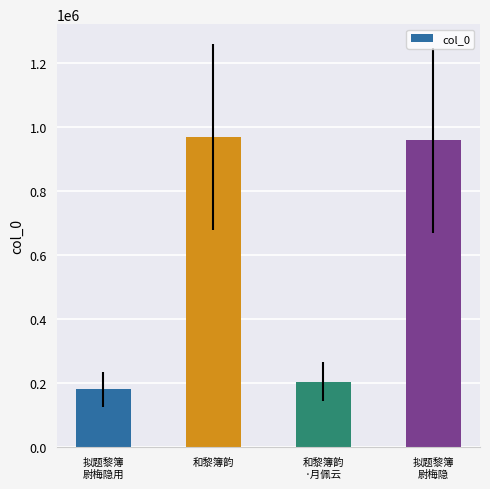

What is the value of the 4th bar from the left?

958252